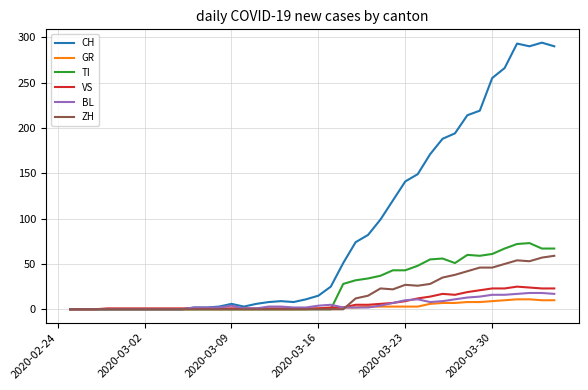

Which series has the largest total across all categories?

CH